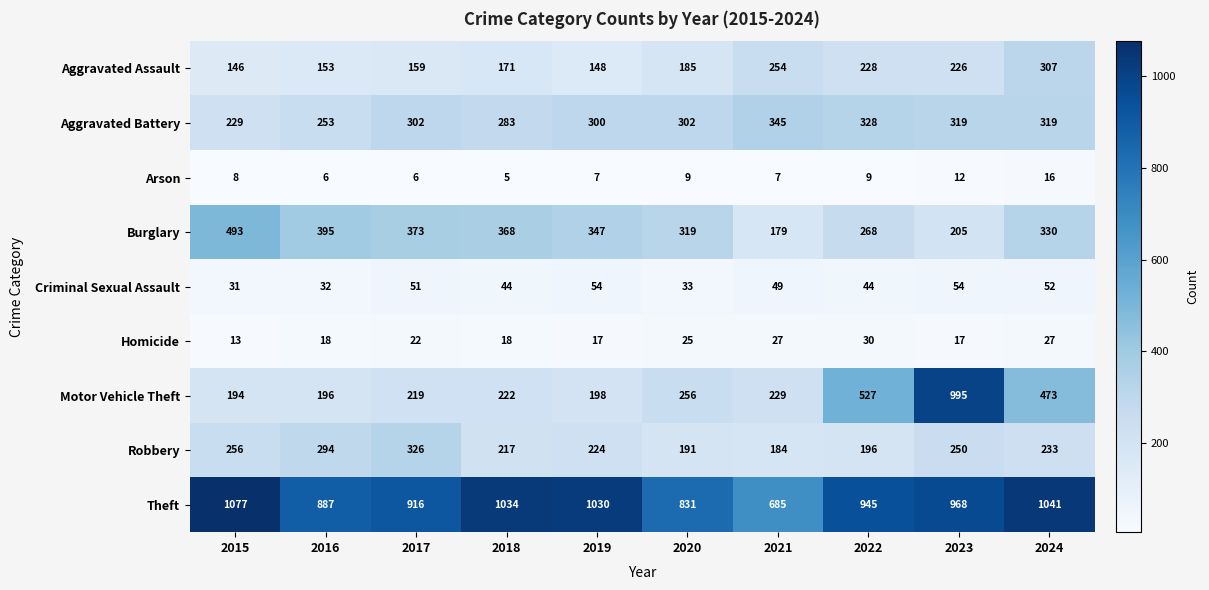

What is the minimum value shown in the chart?

5